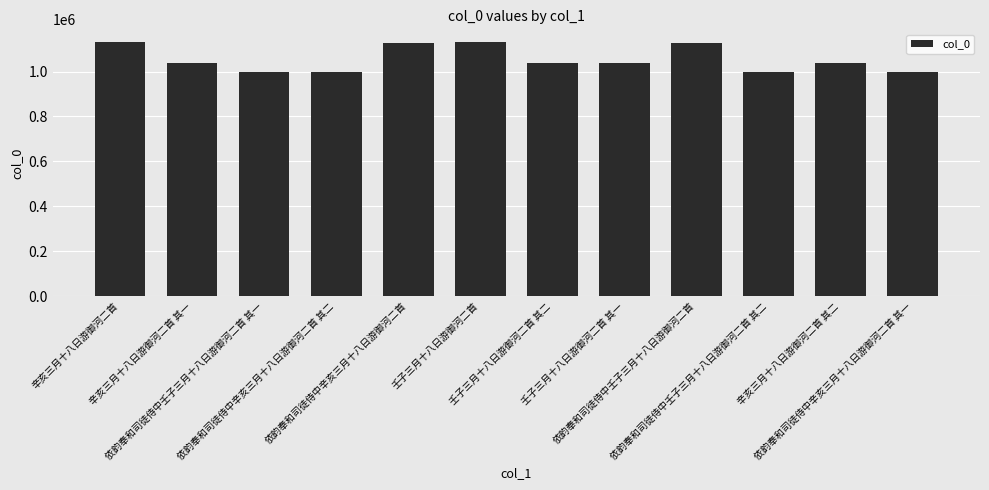

What is the change in value from 壬子三月十八日游御河二首 to 依韵奉和司徒侍中壬子三月十八日游御河二首?

-3686